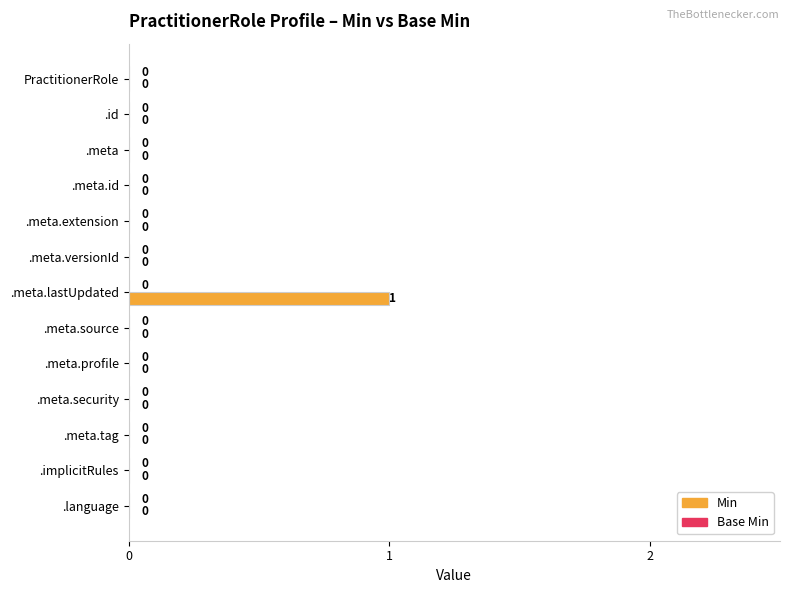

How many values are between 0 and 1?

13